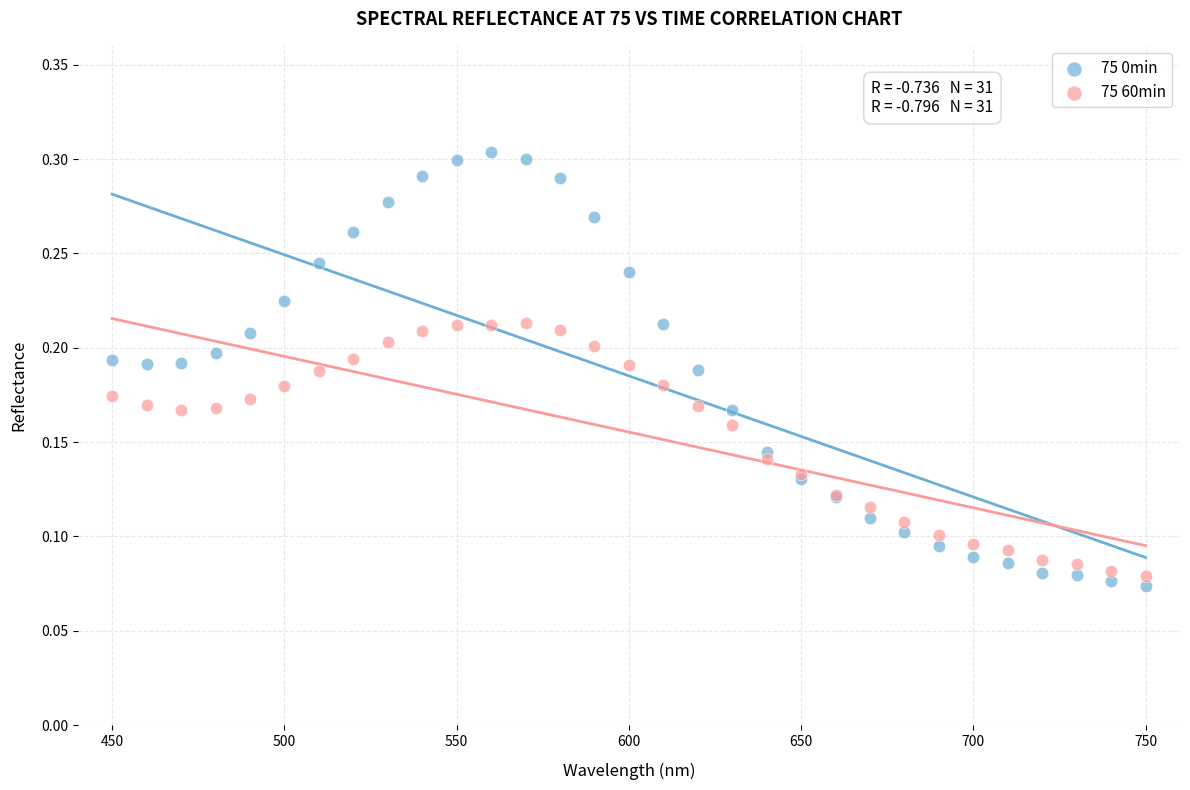

Which series reaches the minimum Y coordinate?

75 0min